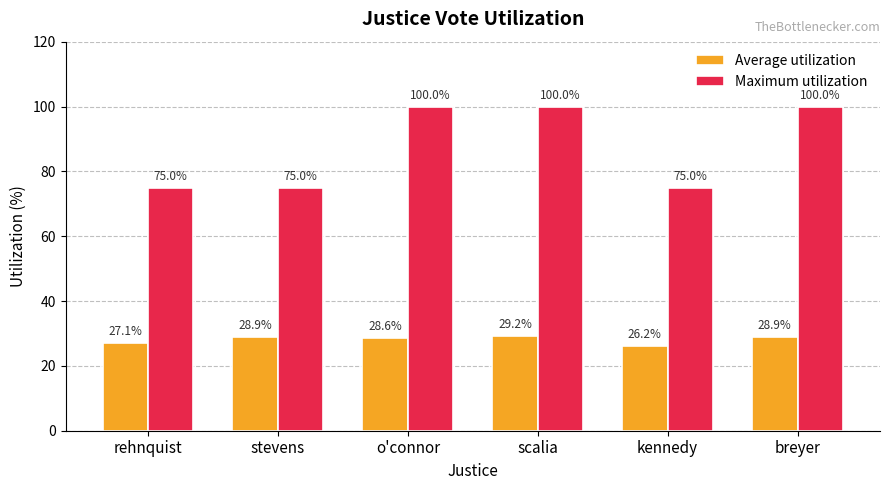

Reading left to right, transcribe all the data shown in this chart.

Average utilization: 27.1	28.9	28.6	29.2	26.2	28.9
Maximum utilization: 75.0	75.0	100.0	100.0	75.0	100.0